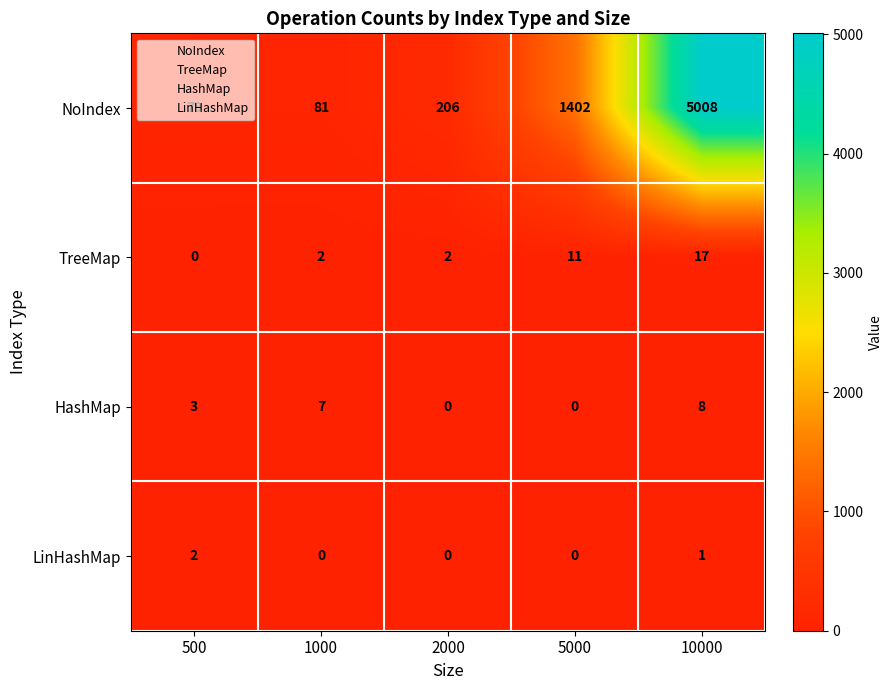

What is the maximum value shown in the chart?

5008